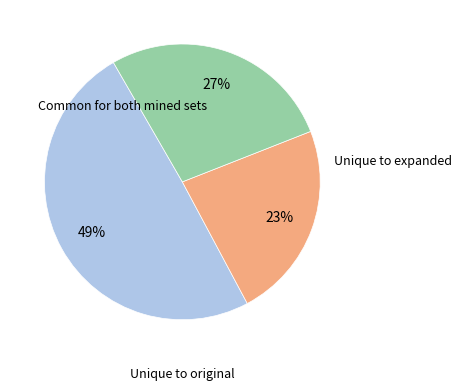

To the nearest percent, what is the average slice percentage?

33%